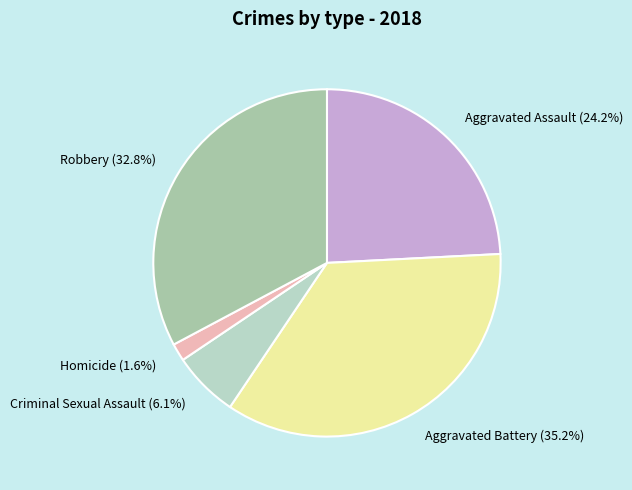

Combined, what portion of the pie is Aggravated Assault and Criminal Sexual Assault?

30.3%